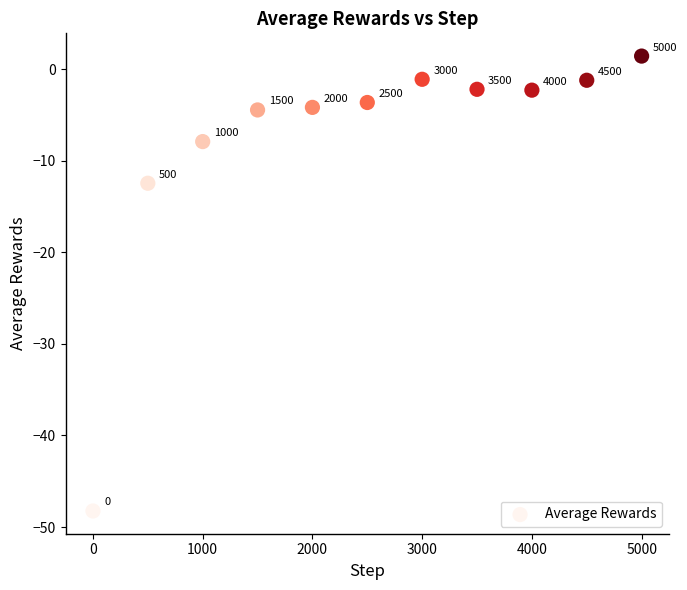

What is the average Y value?

-7.9